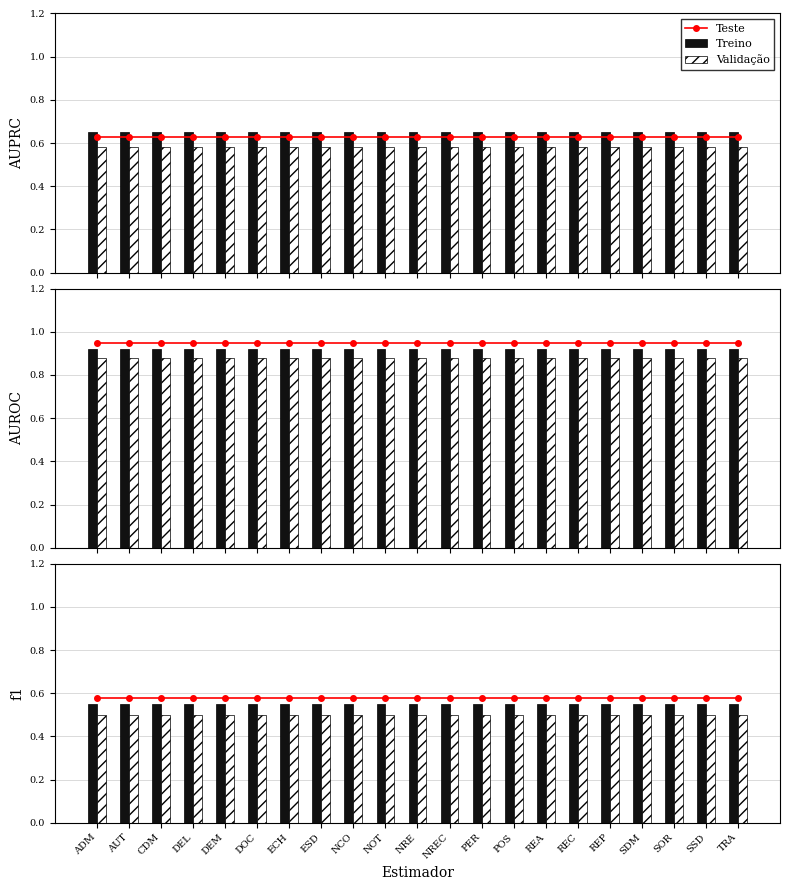

What is the sum of the Teste values at NRE and PER?

1.2